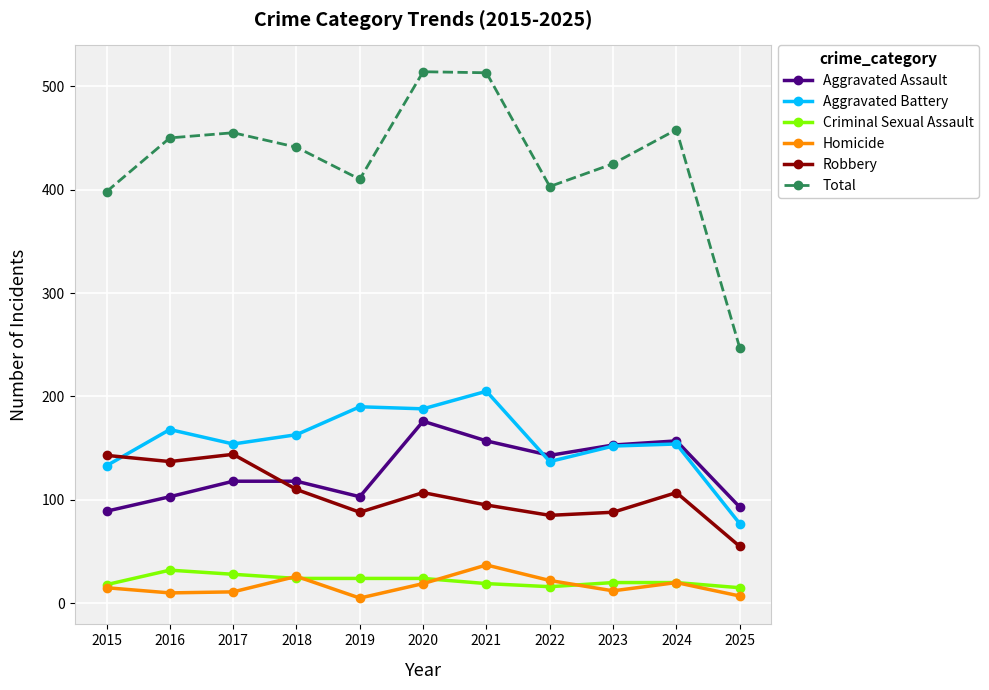

What is the sum of all Homicide values?

184